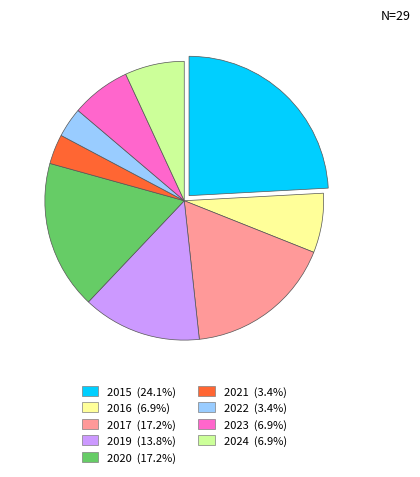

True or false: 2016 accounts for 1% of the total.

False